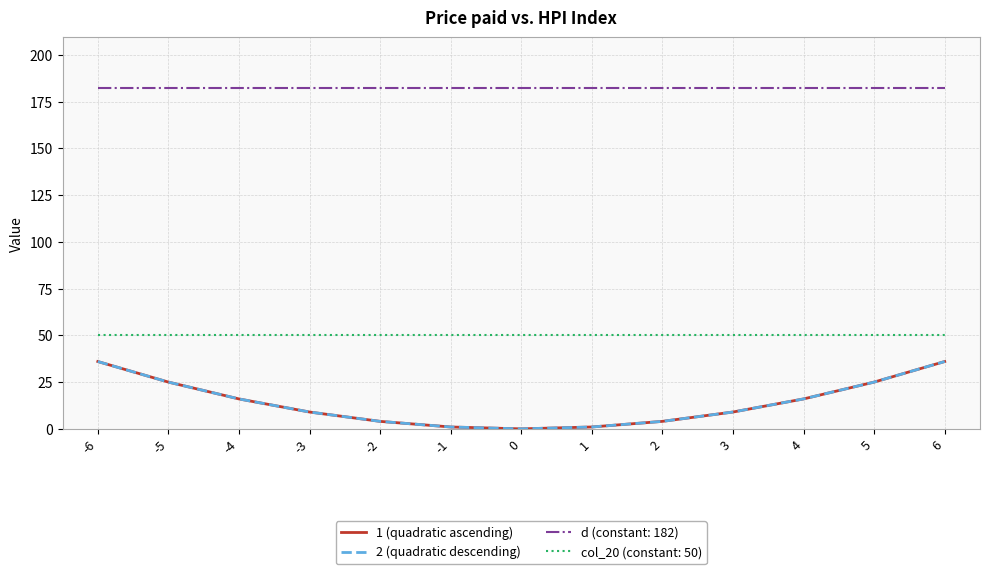

At which label does 2 (quadratic descending) reach its peak?

-6